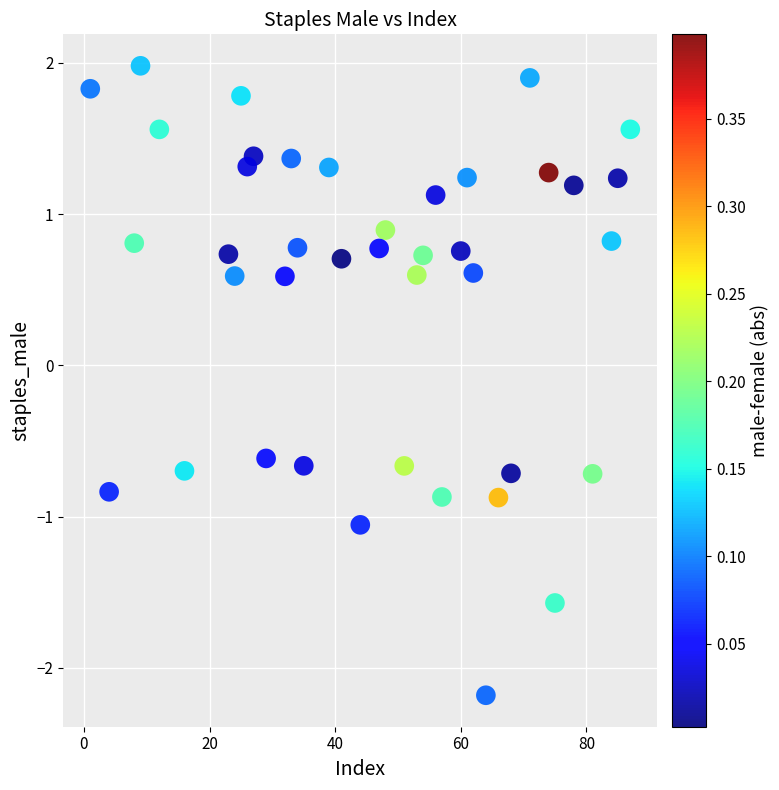

What is the range of Y values (max minus min)?

4.2